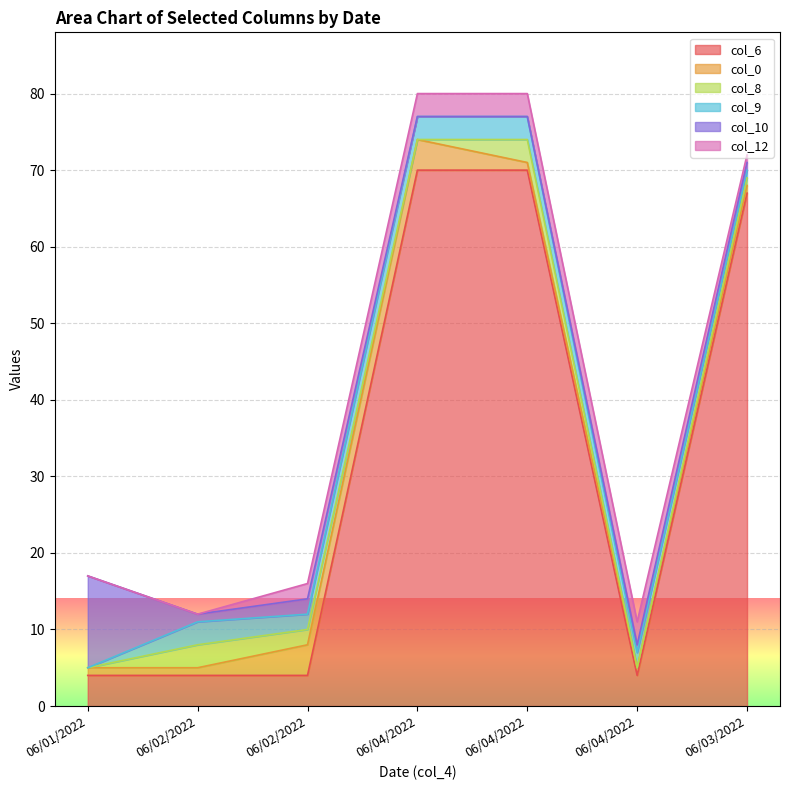

Reading left to right, extract all data points from this chart.

col_6: 4	4	4	70	70	4	67
col_0: 1	1	4	4	1	1	1
col_8: 0	3	2	0	3	0	1
col_9: 0	3	2	3	3	2	1
col_10: 12	1	2	0	0	1	1
col_12: 0	0	2	3	3	3	1